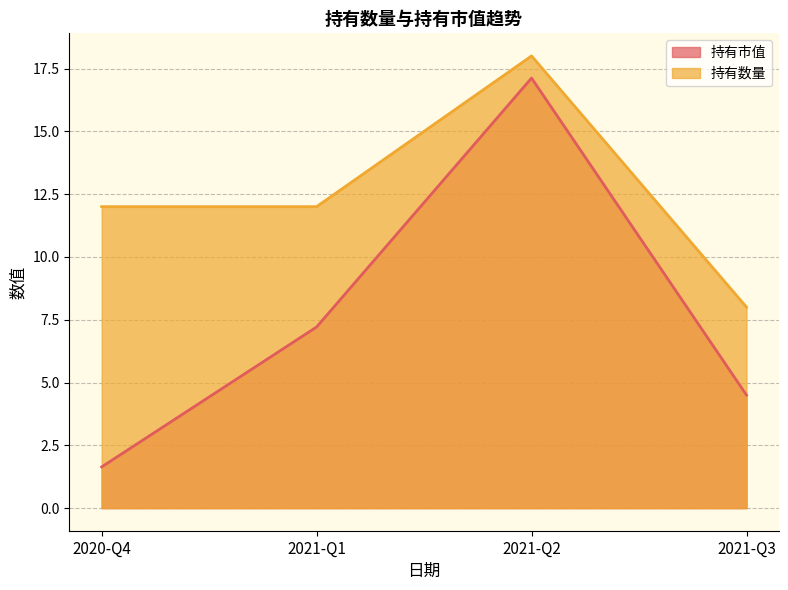

Reading right to left, what are all the values shown in this chart?

持有市值: 4.5	17.1	7.2	1.6
持有数量: 8.0	18.0	12.0	12.0